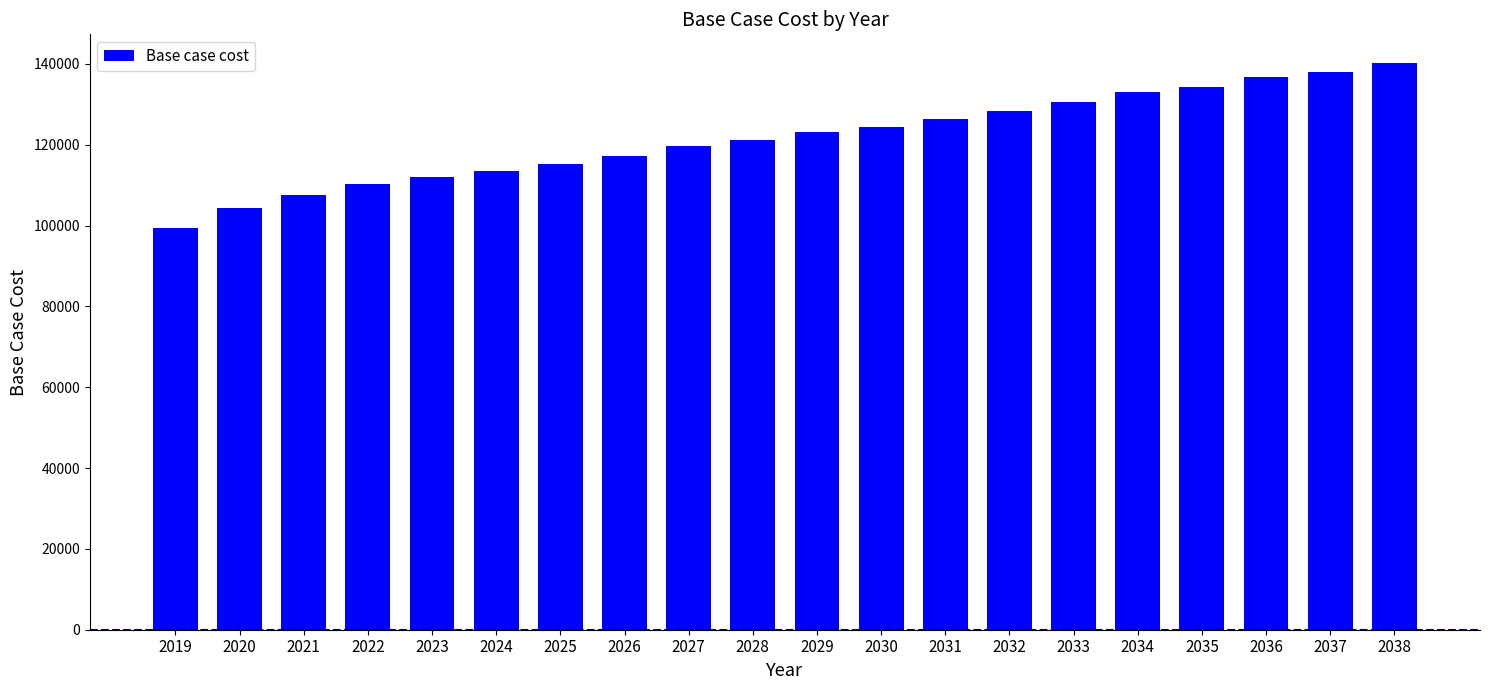

The value at 2023 is 111955.3. True or false?

True